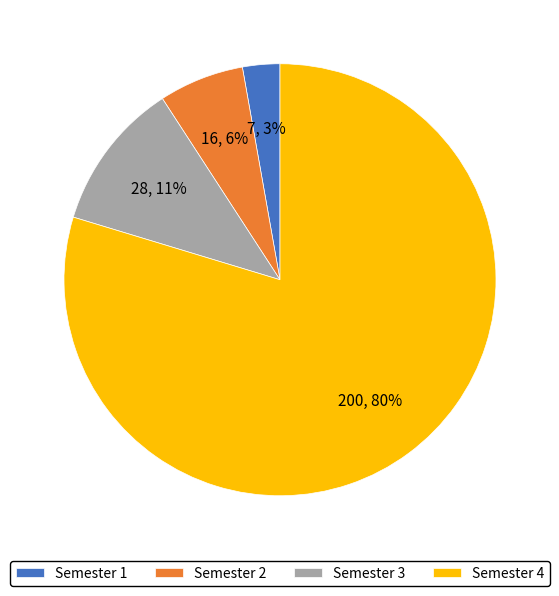

To the nearest percent, what is the difference between the Semester 4 and Semester 1 slice percentages?

77%